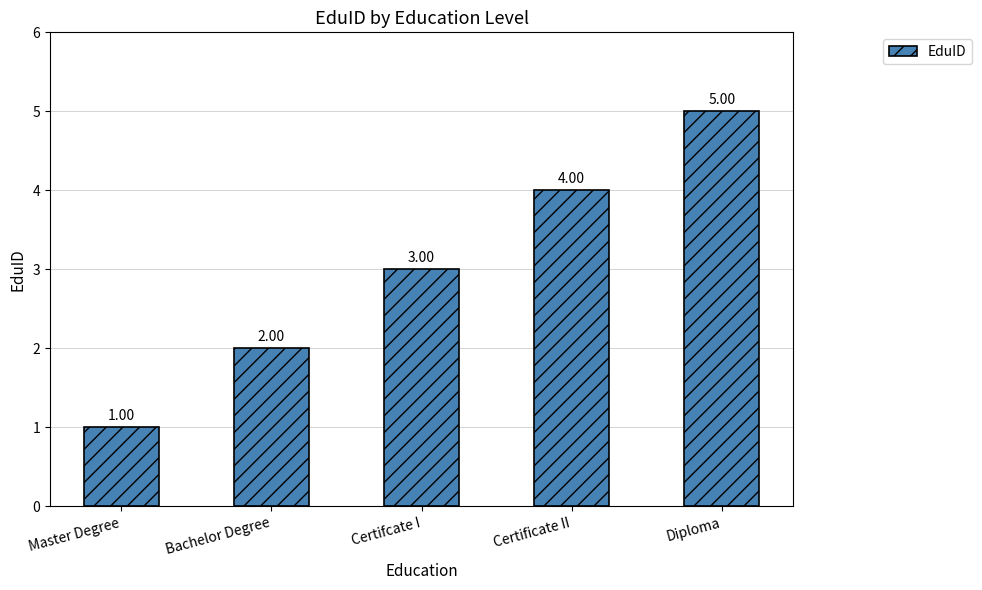

What is the ratio of the value at Certificate II to the value at Certifcate I?

1.3